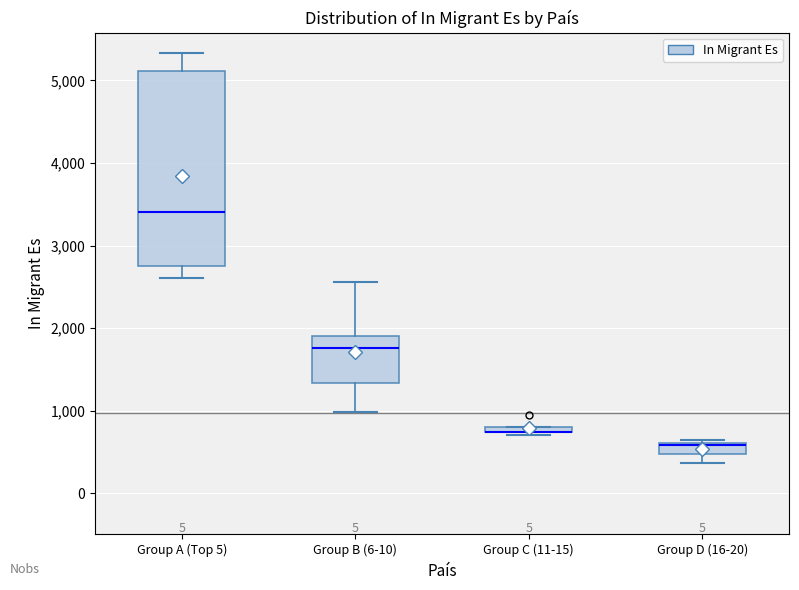

Where is the upper edge of the box for Group C (11-15) on the y-axis? The values are not printed on the chart, so give them approximately, as read against the axis.

800